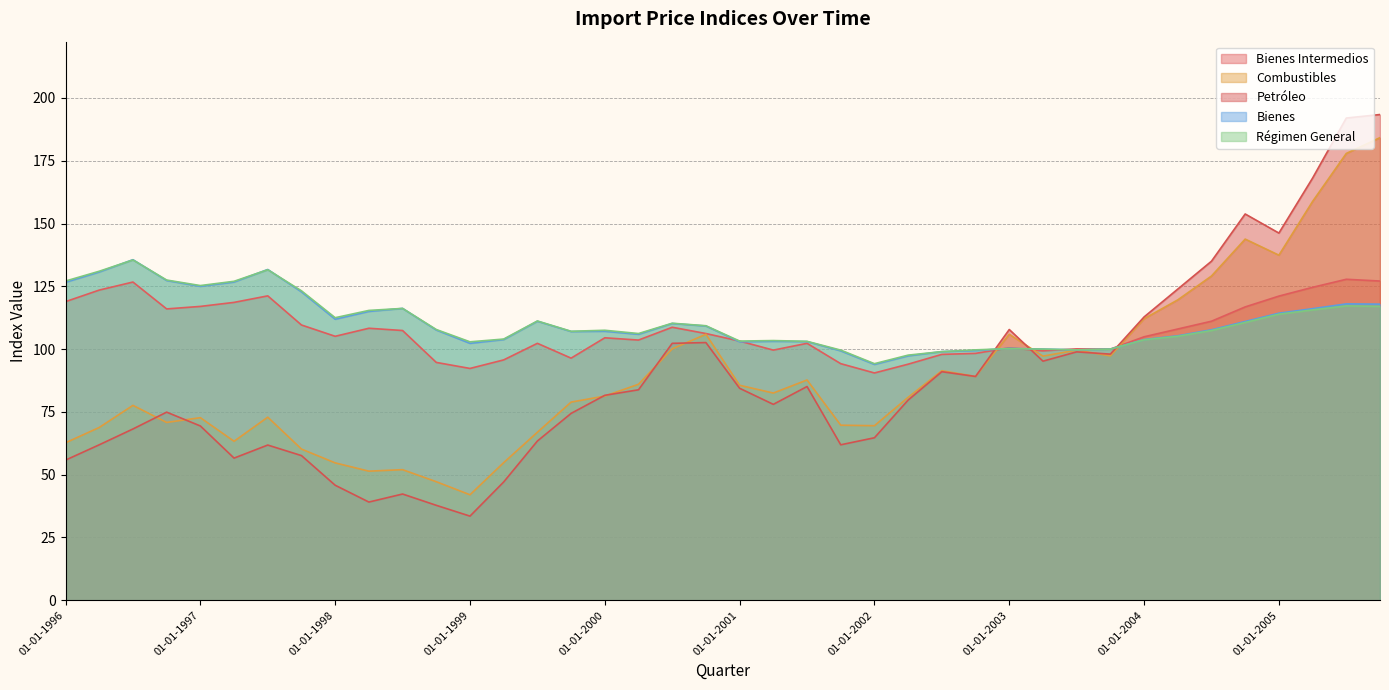

What position from the left is 01-10-2002?

28